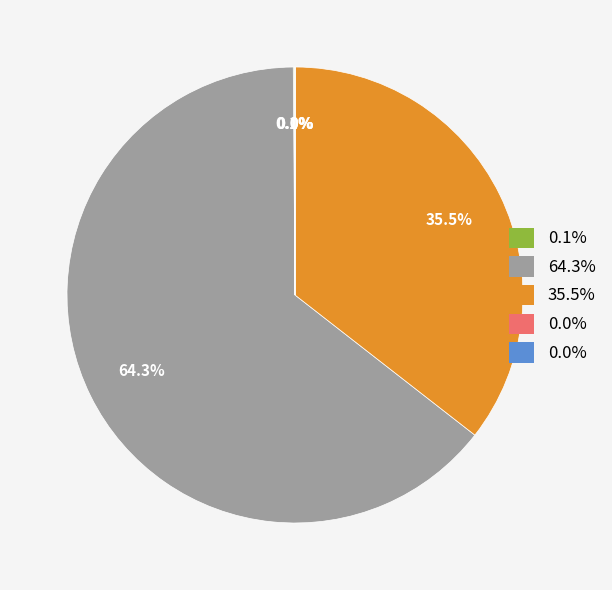

Is there a majority slice in this chart?

Yes